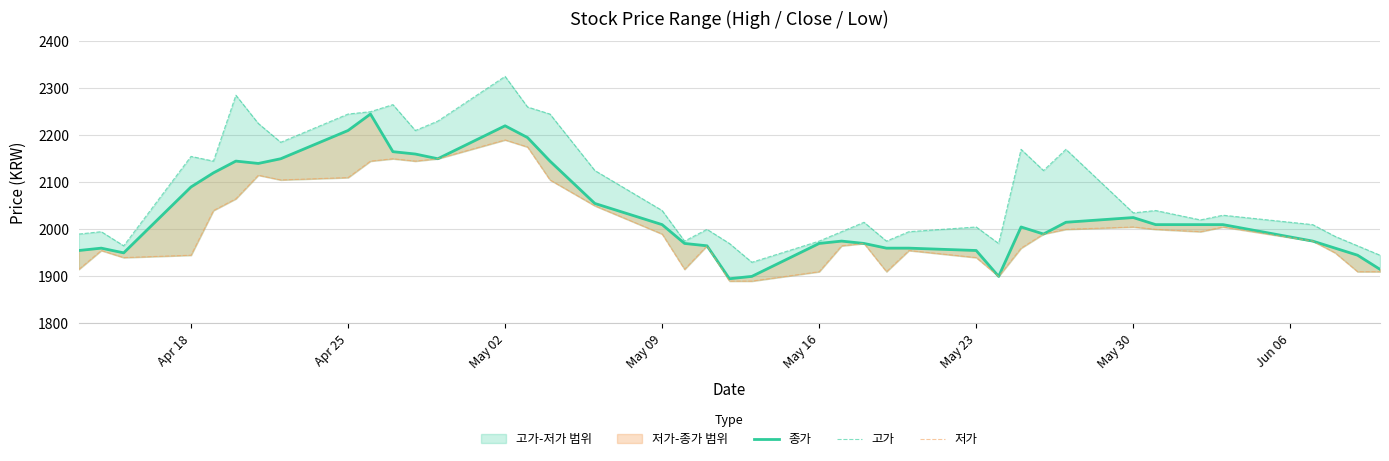

Which series has the widest spread of values?

고가